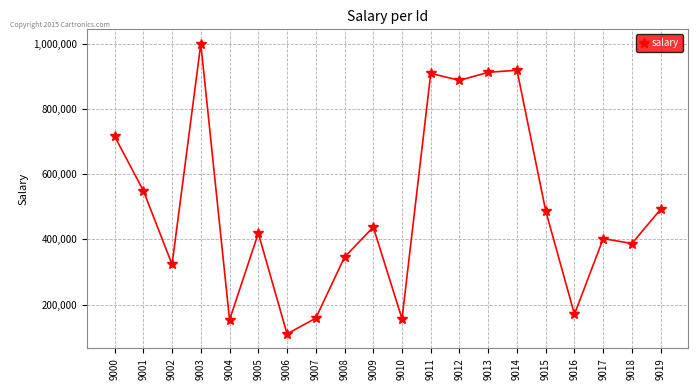

What is the average value?

496433